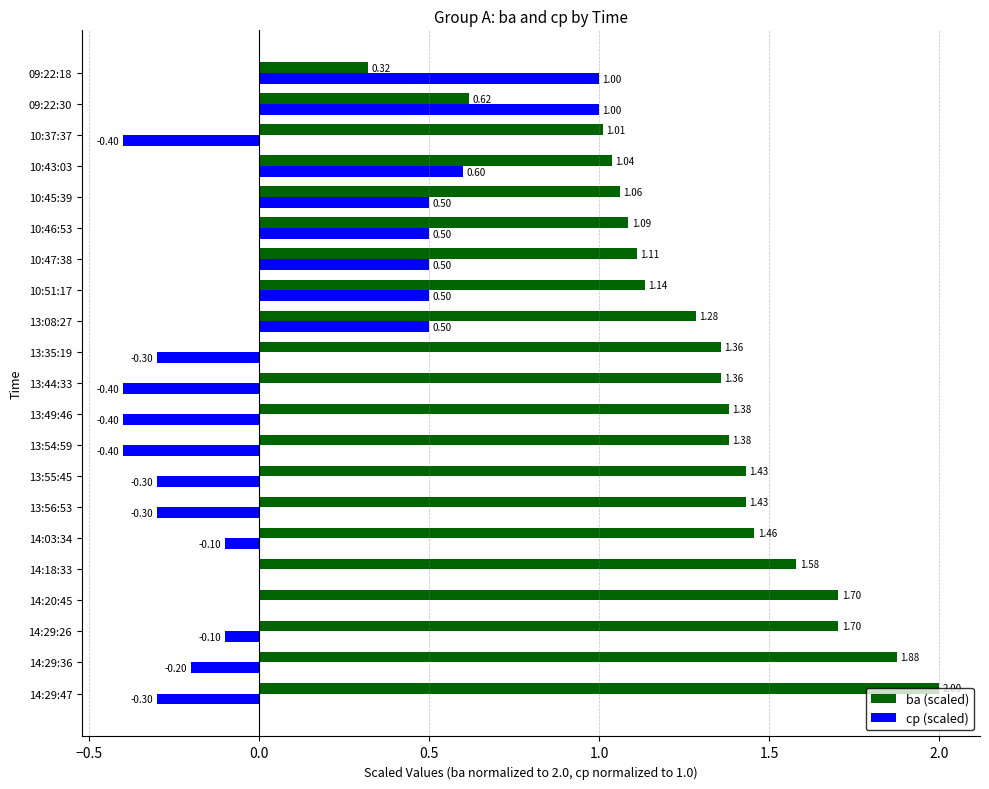

What is the sum of the cp (scaled) values at 13:08:27 and 14:03:34?

0.4